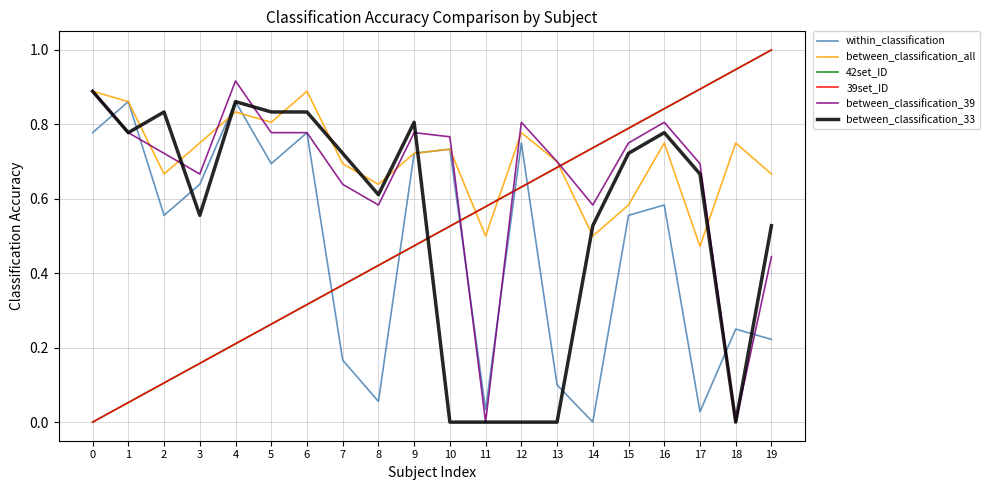

Does the chart display data point markers on the line(s)?

No